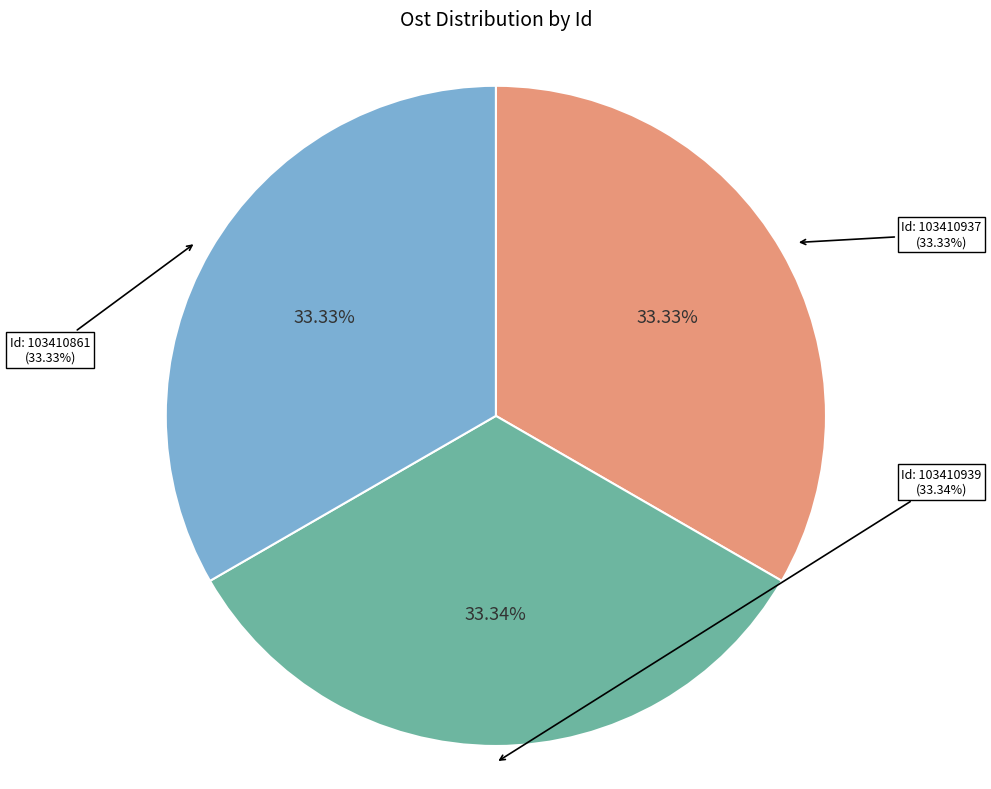

The 103410939 slice represents 20% of the pie. True or false?

False